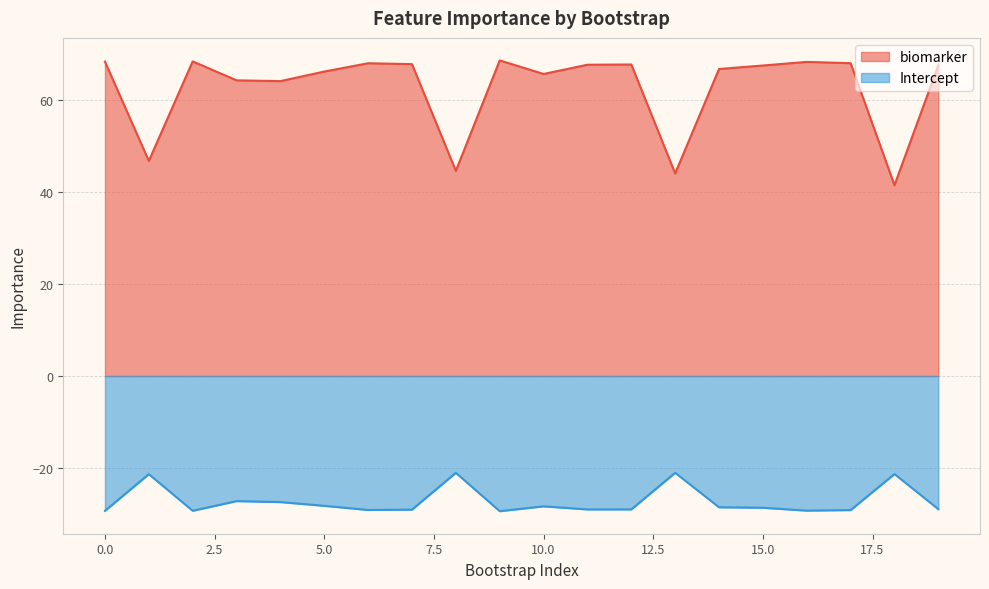

Which series has the largest total across all categories?

biomarker